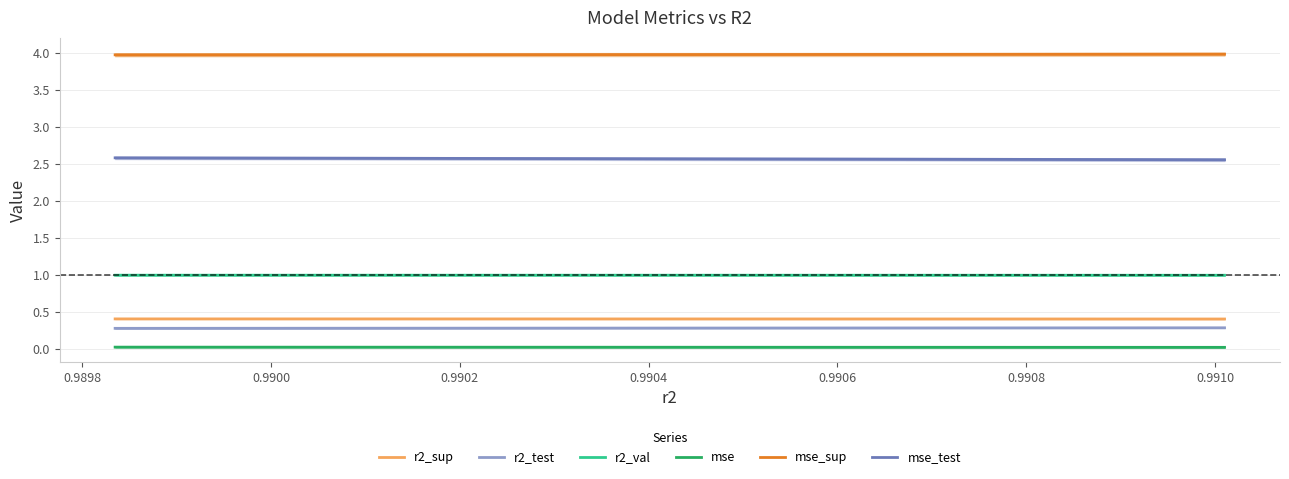

True or false: mse and r2_test intersect in this chart.

False